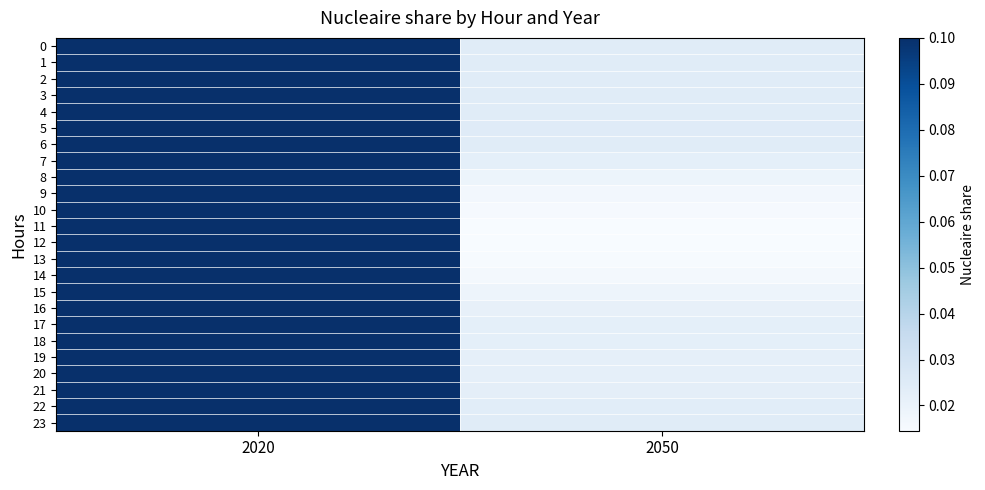

At which category is the sum across all series the highest?

2020